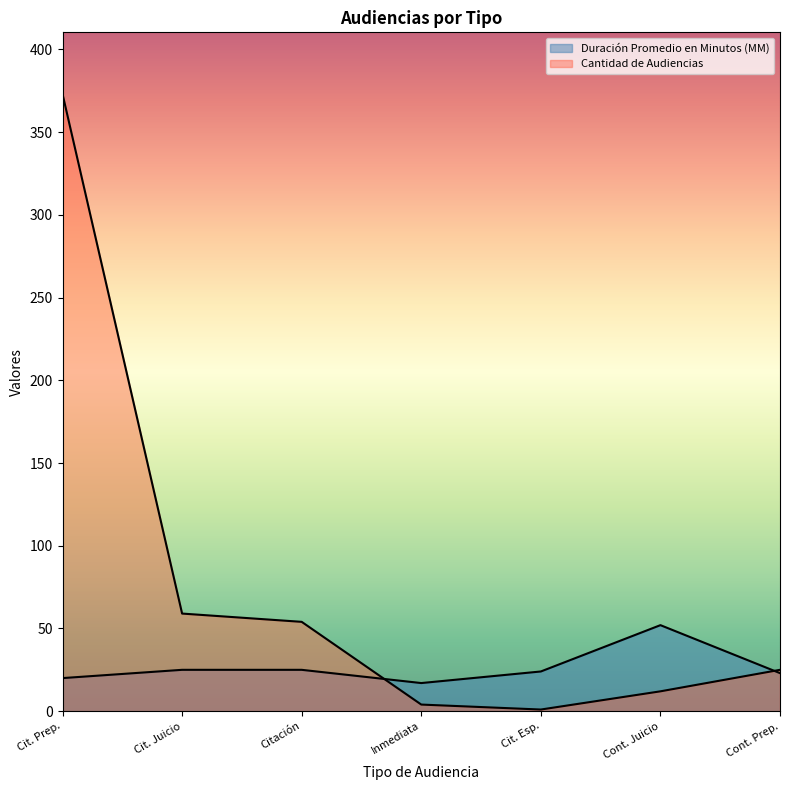

What is the sum of the Cantidad de Audiencias values at Cit. Juicio and Cont. Juicio?

71